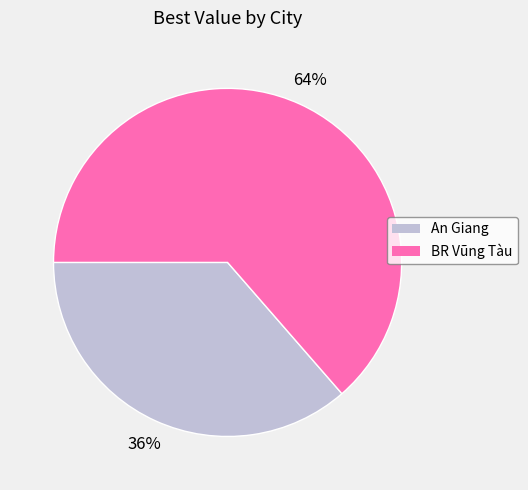

Which has a higher value, An Giang or BR Vũng Tàu?

BR Vũng Tàu